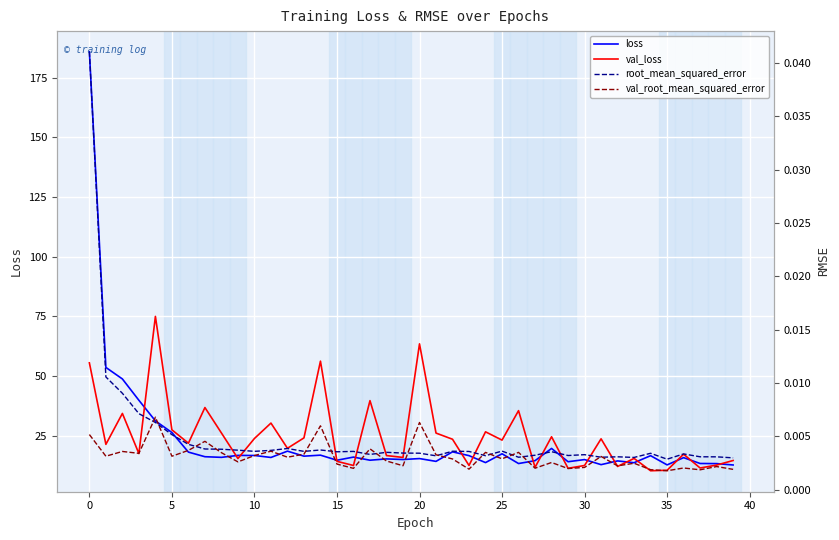

At how many categories does at least one series exceed 113?

1